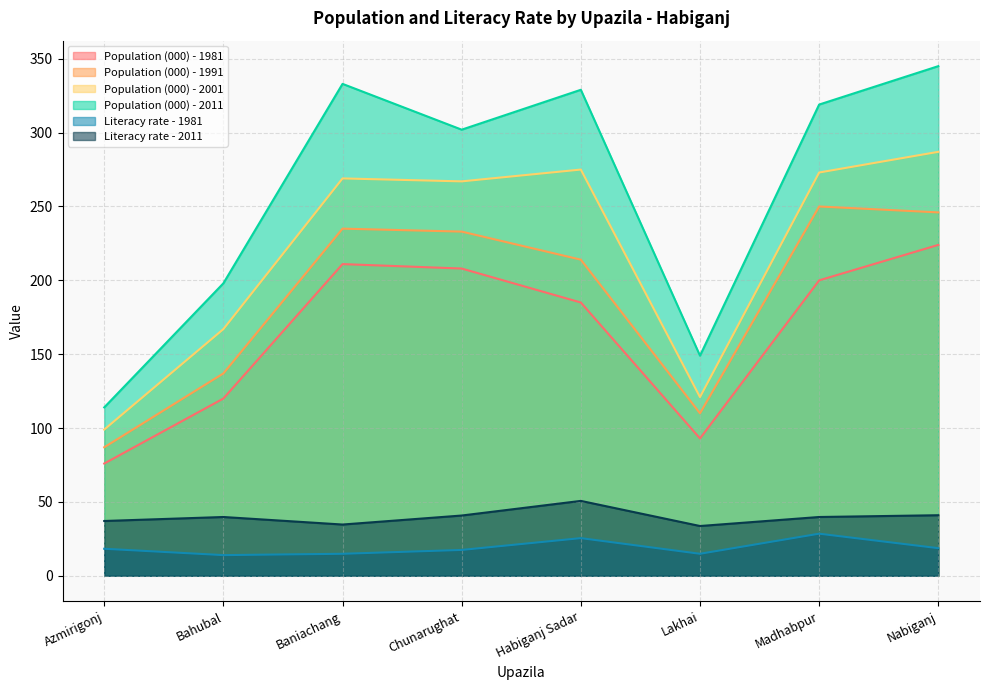

Reading left to right, list all the values displayed in this chart.

Population (000) - 1981: Azmirigonj=76.0	Bahubal=120.0	Baniachang=211.0	Chunarughat=208.0	Habiganj Sadar=185.0	Lakhai=93.0	Madhabpur=200.0	Nabiganj=224.0
Population (000) - 1991: Azmirigonj=87.0	Bahubal=137.0	Baniachang=235.0	Chunarughat=233.0	Habiganj Sadar=214.0	Lakhai=110.0	Madhabpur=250.0	Nabiganj=246.0
Population (000) - 2001: Azmirigonj=99.0	Bahubal=167.0	Baniachang=269.0	Chunarughat=267.0	Habiganj Sadar=275.0	Lakhai=121.0	Madhabpur=273.0	Nabiganj=287.0
Population (000) - 2011: Azmirigonj=114.0	Bahubal=198.0	Baniachang=333.0	Chunarughat=302.0	Habiganj Sadar=329.0	Lakhai=149.0	Madhabpur=319.0	Nabiganj=345.0
Literacy rate - 1981: Azmirigonj=18.3	Bahubal=14.0	Baniachang=14.9	Chunarughat=17.5	Habiganj Sadar=25.5	Lakhai=14.9	Madhabpur=28.5	Nabiganj=18.7
Literacy rate - 2011: Azmirigonj=37.1	Bahubal=39.8	Baniachang=34.7	Chunarughat=40.8	Habiganj Sadar=50.7	Lakhai=33.7	Madhabpur=39.8	Nabiganj=41.0